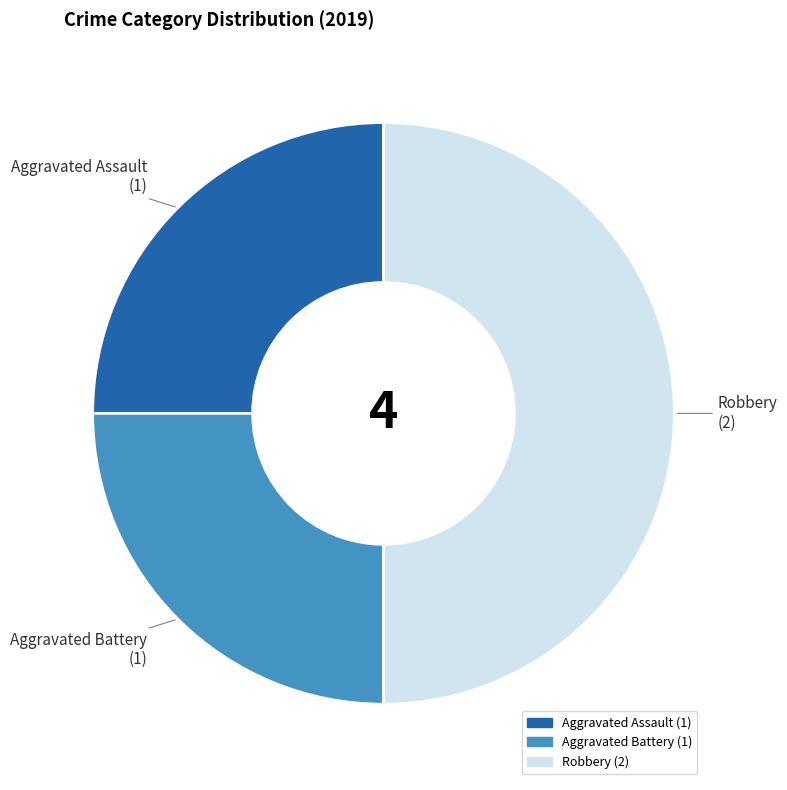

The Aggravated Battery slice represents 15% of the pie. True or false?

False